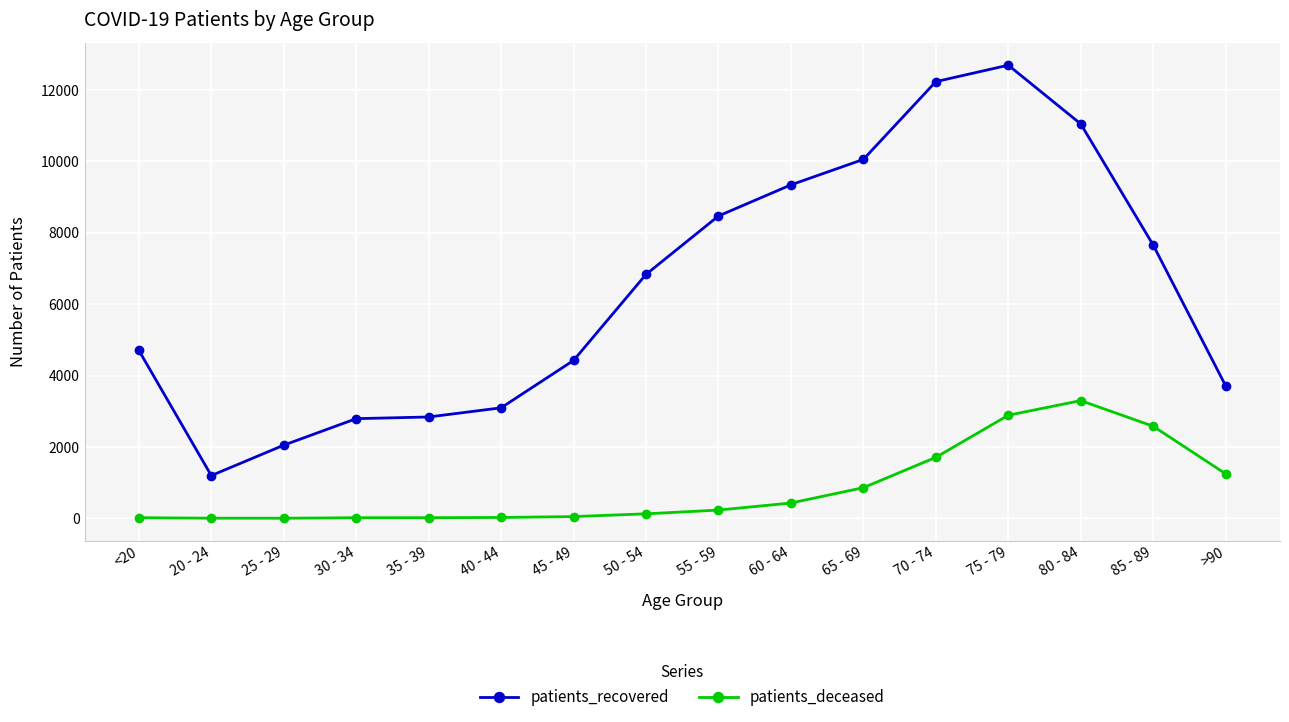

What is the highest value of the patients_deceased series?

3299